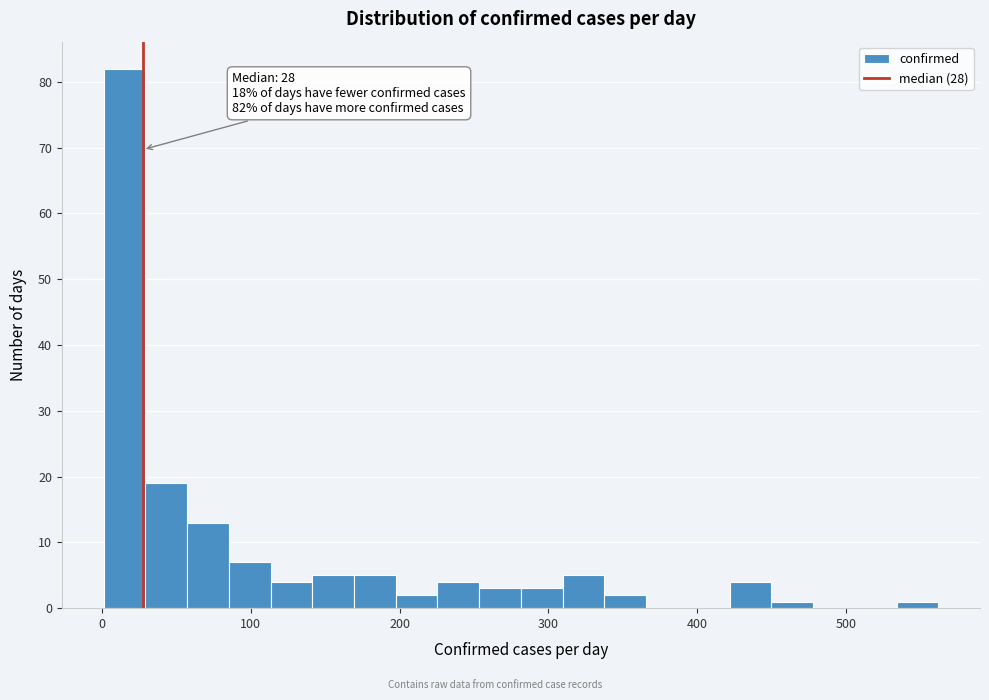

Around what value on the x-axis is the tallest bar? Give the approximate position of its centre, as read against the axis.

20